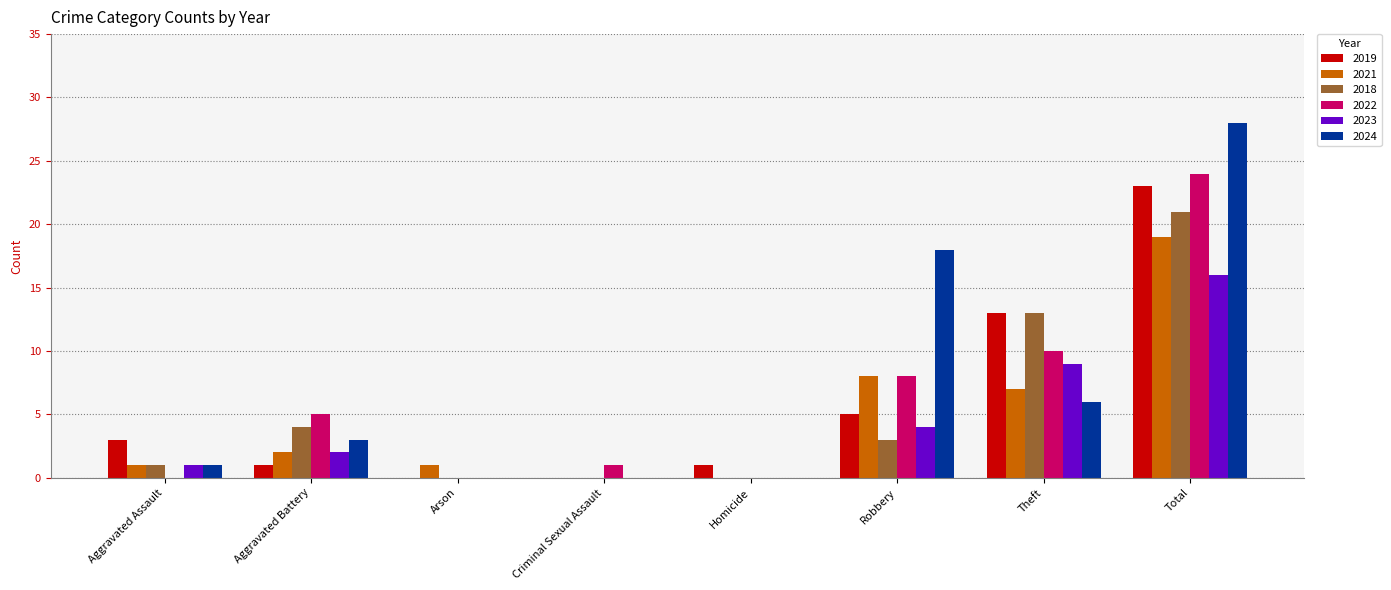

What is the sum of all 2021 values?

38